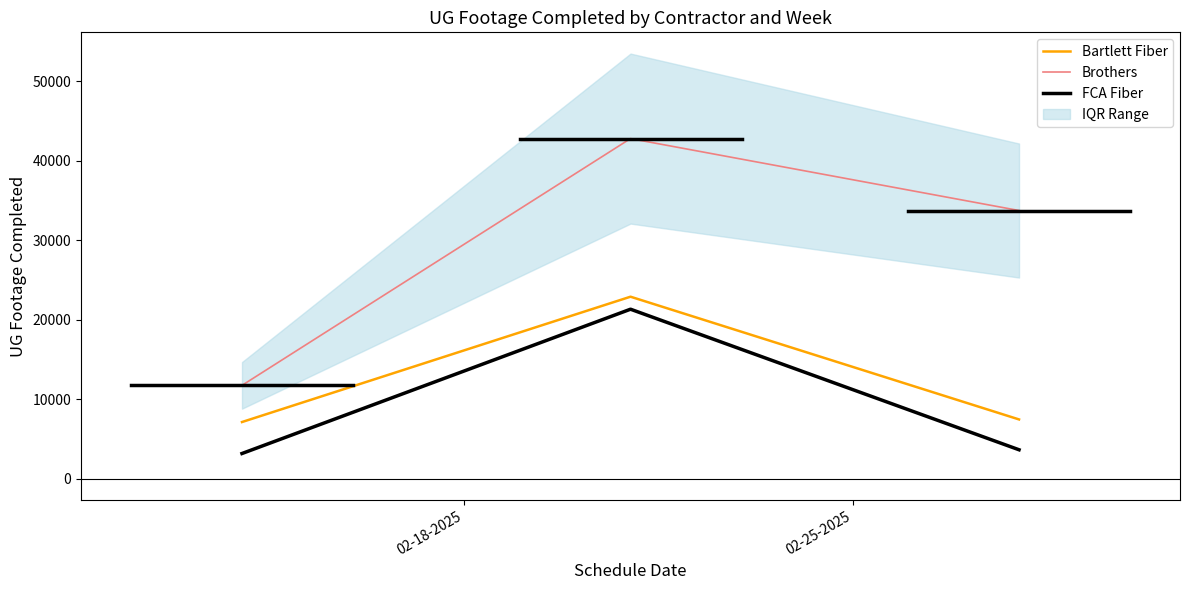

How many series are shown in this chart?

3